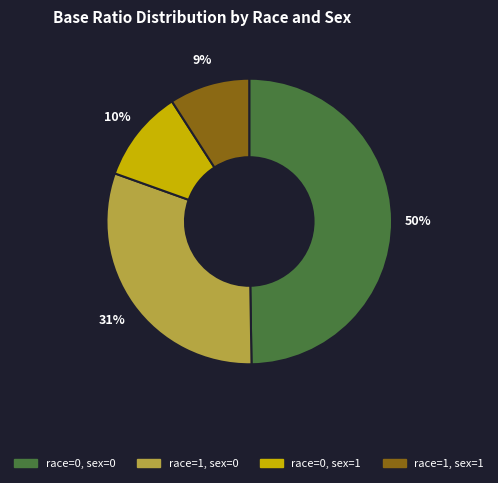

Is the sum of race=0, sex=1 and race=1, sex=0 greater than half?

No